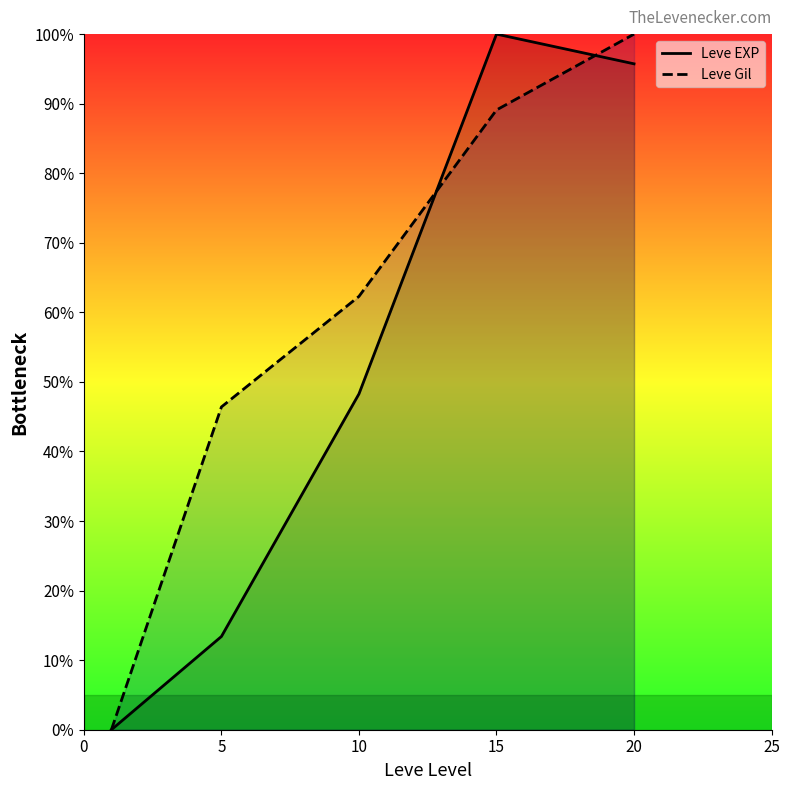

True or false: Leve EXP and Leve Gil intersect in this chart.

True